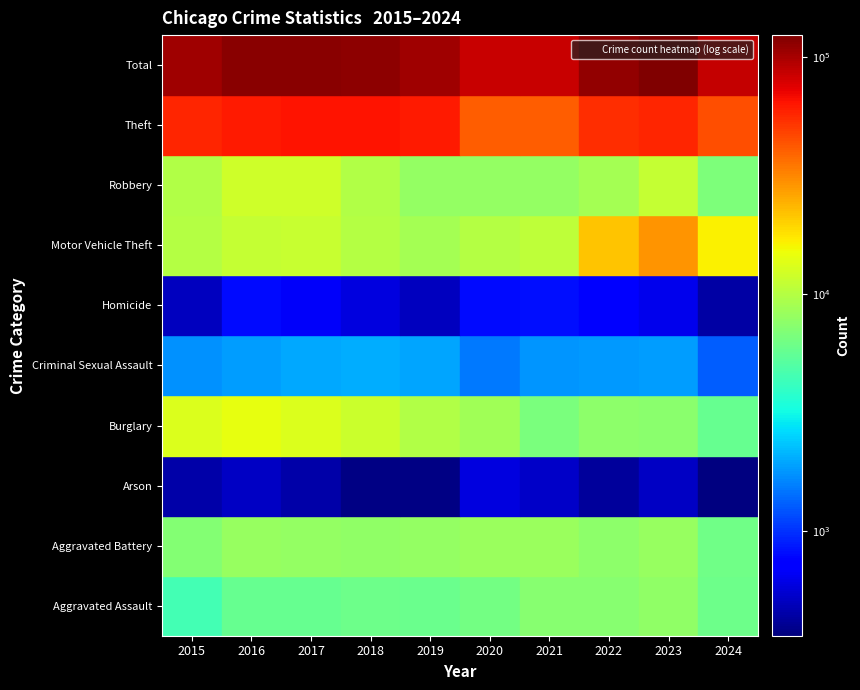

At which category does the chart reach its peak across all series?

2023